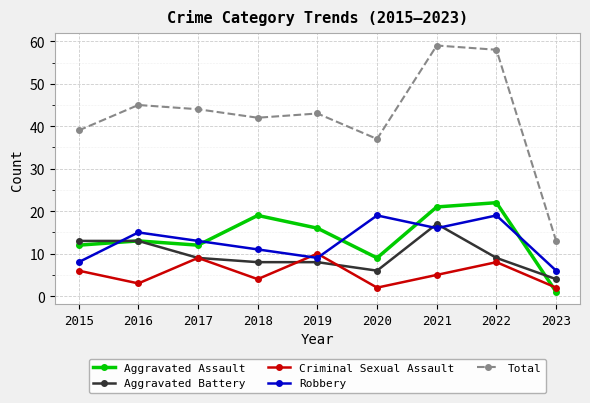

At how many categories does at least one series exceed 26?

8